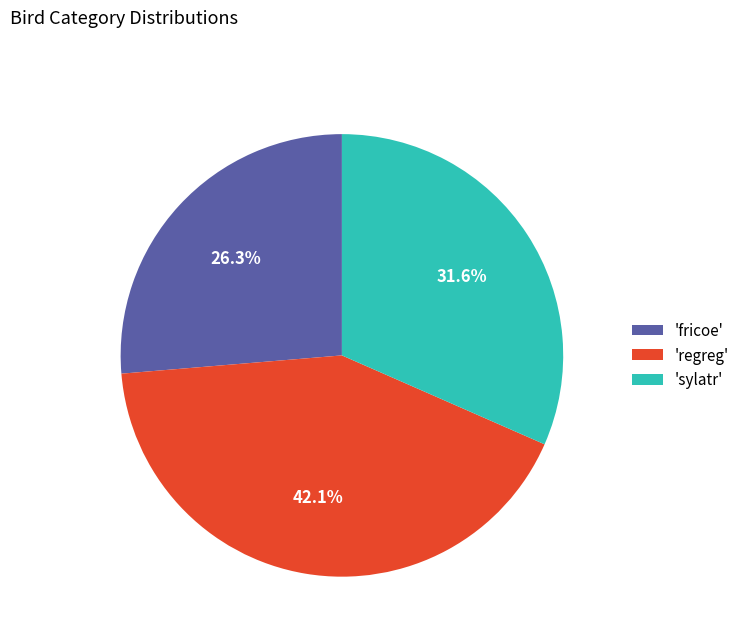

Approximately how many times larger is the value at 'regreg' compared to 'sylatr'?

1.3